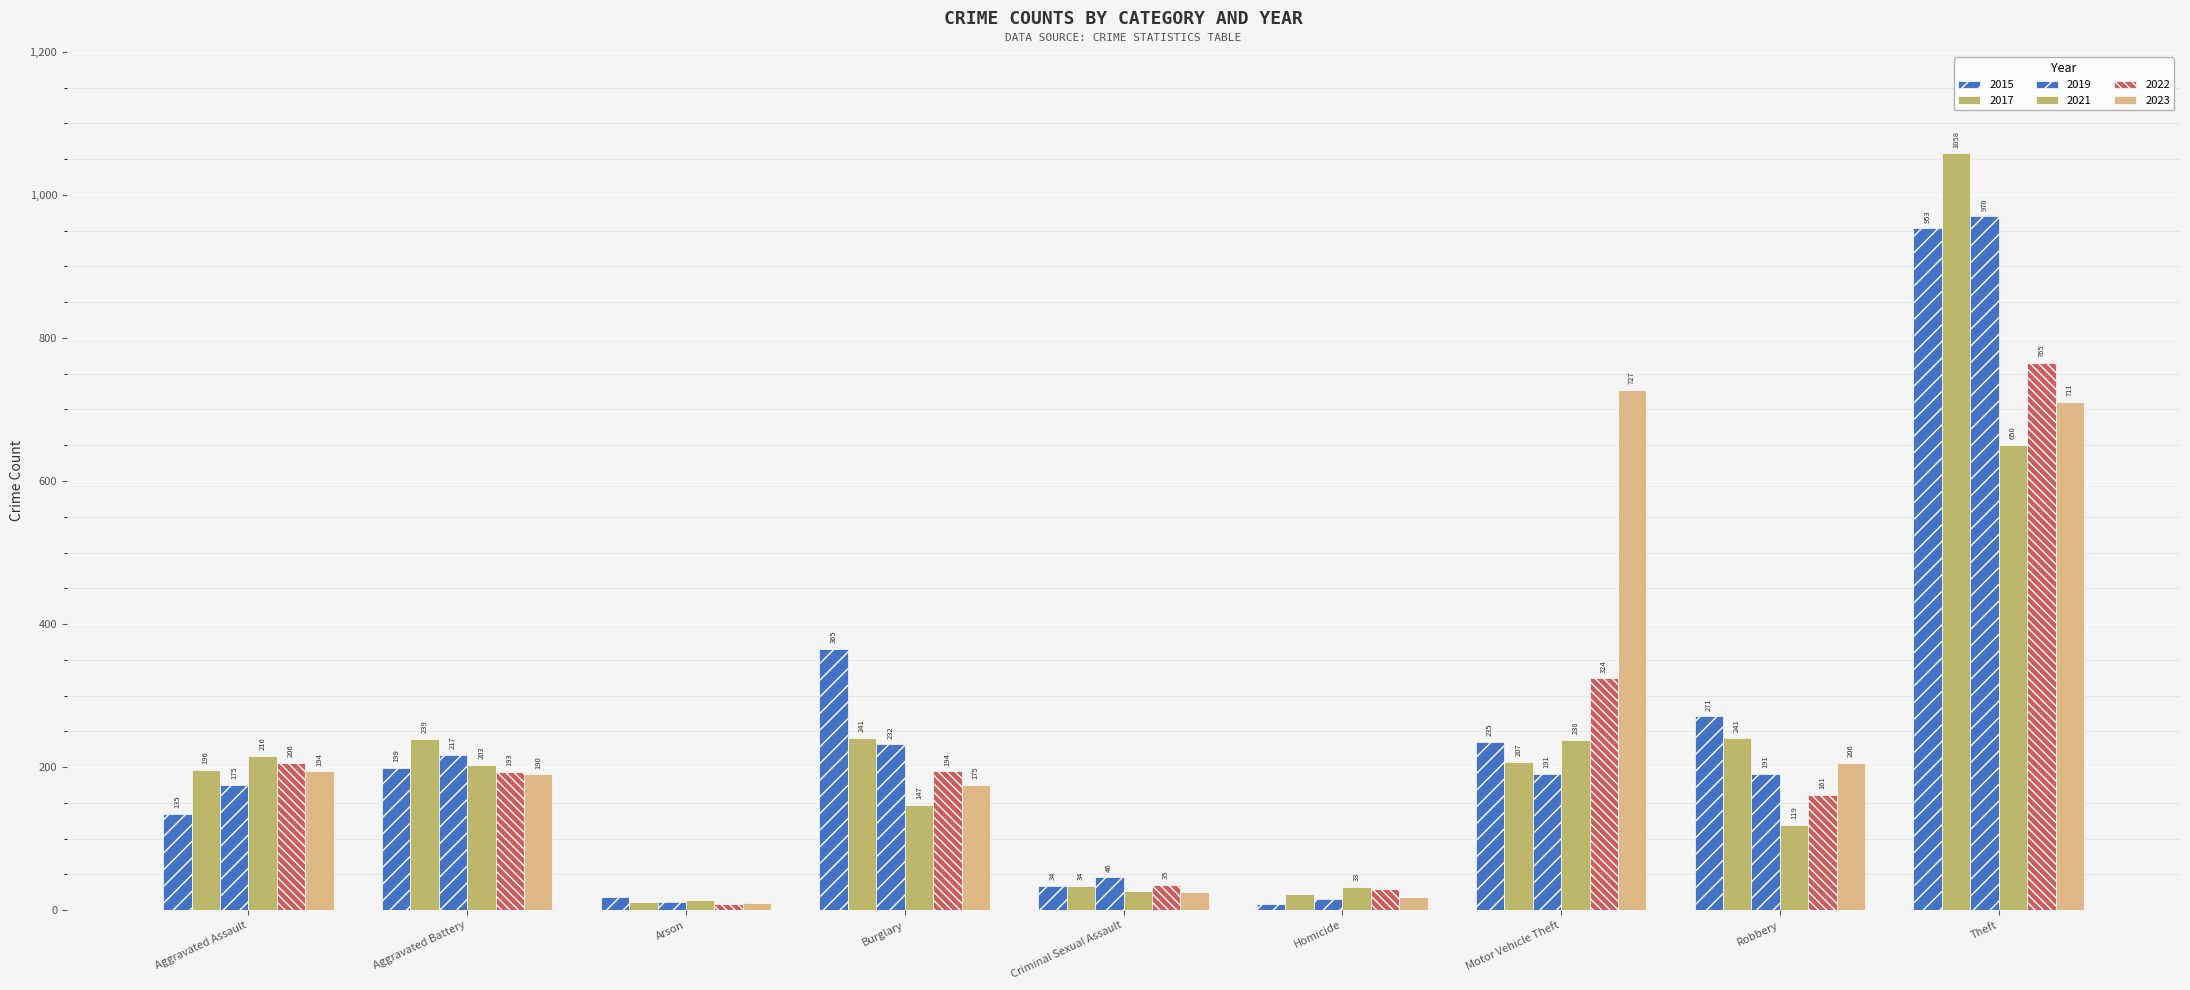

What is the average value of the 2022 series?

213